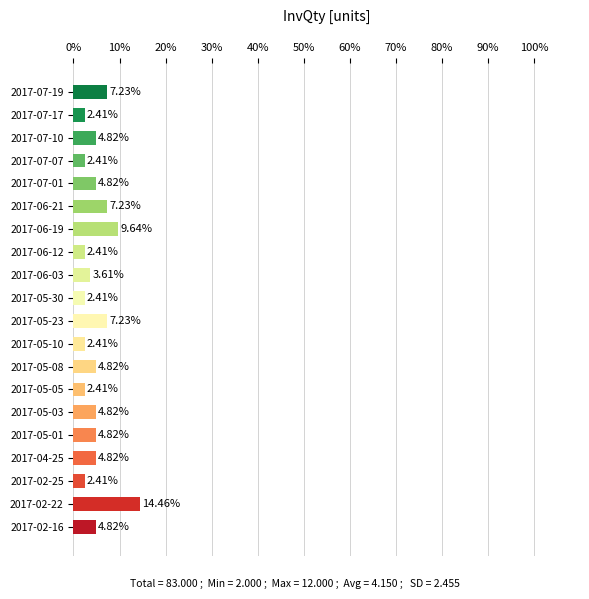

What is the sum of all values?

100.0